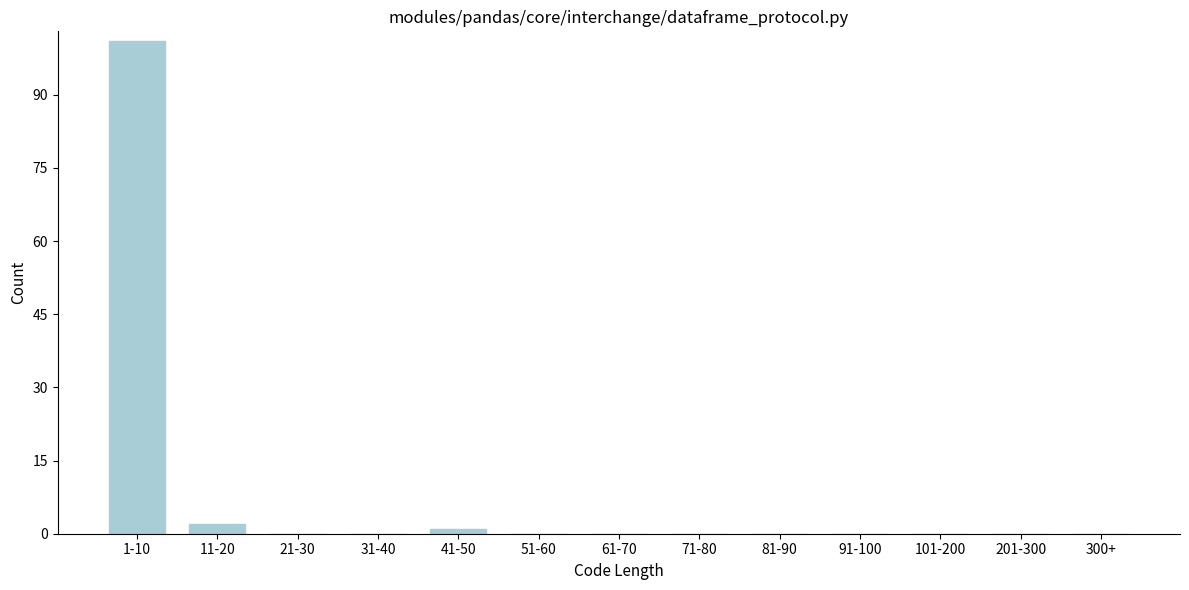

Reading left to right, transcribe all the data shown in this chart.

1-10=101	11-20=2	21-30=0	31-40=0	41-50=1	51-60=0	61-70=0	71-80=0	81-90=0	91-100=0	101-200=0	201-300=0	300+=0